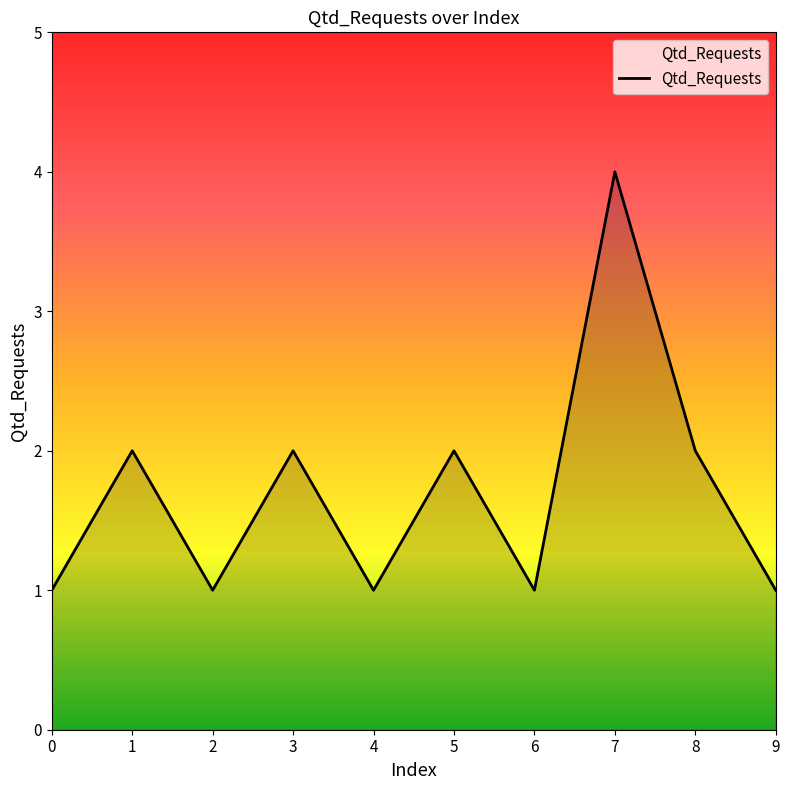

What is the sum of all values?

17